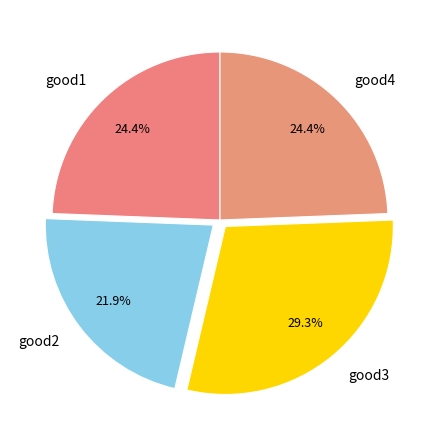

To the nearest percent, what is the difference between the good2 and good4 slice percentages?

2%